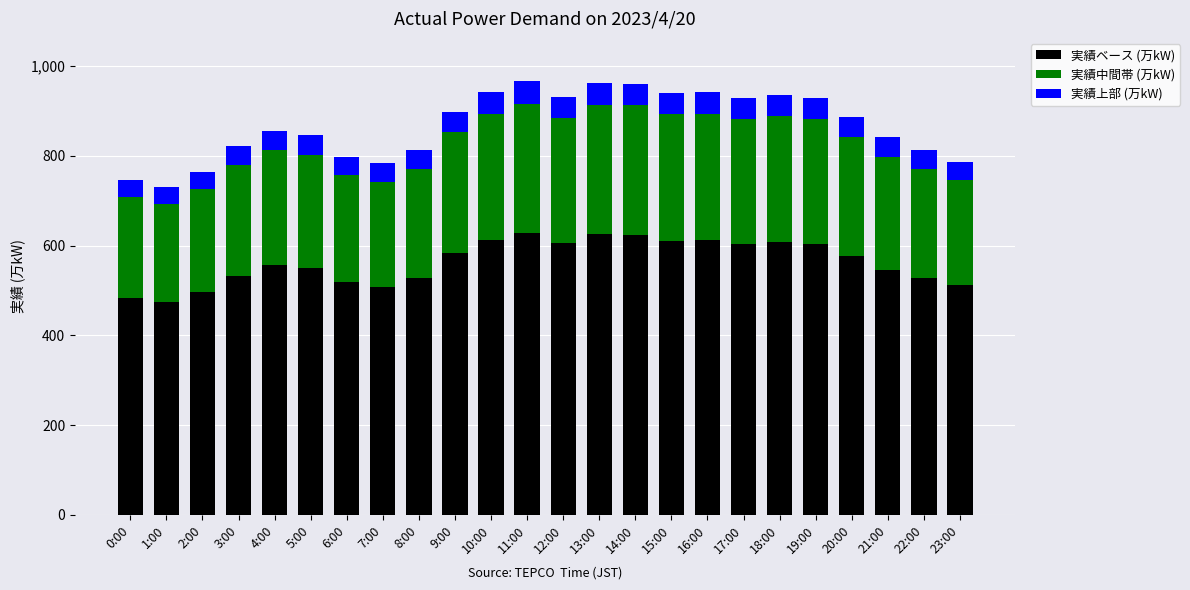

What are all the series names shown in the legend?

実績ベース (万kW), 実績中間帯 (万kW), 実績上部 (万kW)